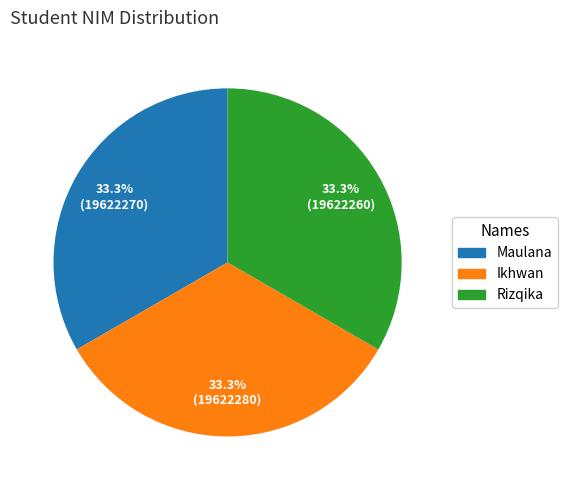

How many segments does this pie chart have?

3